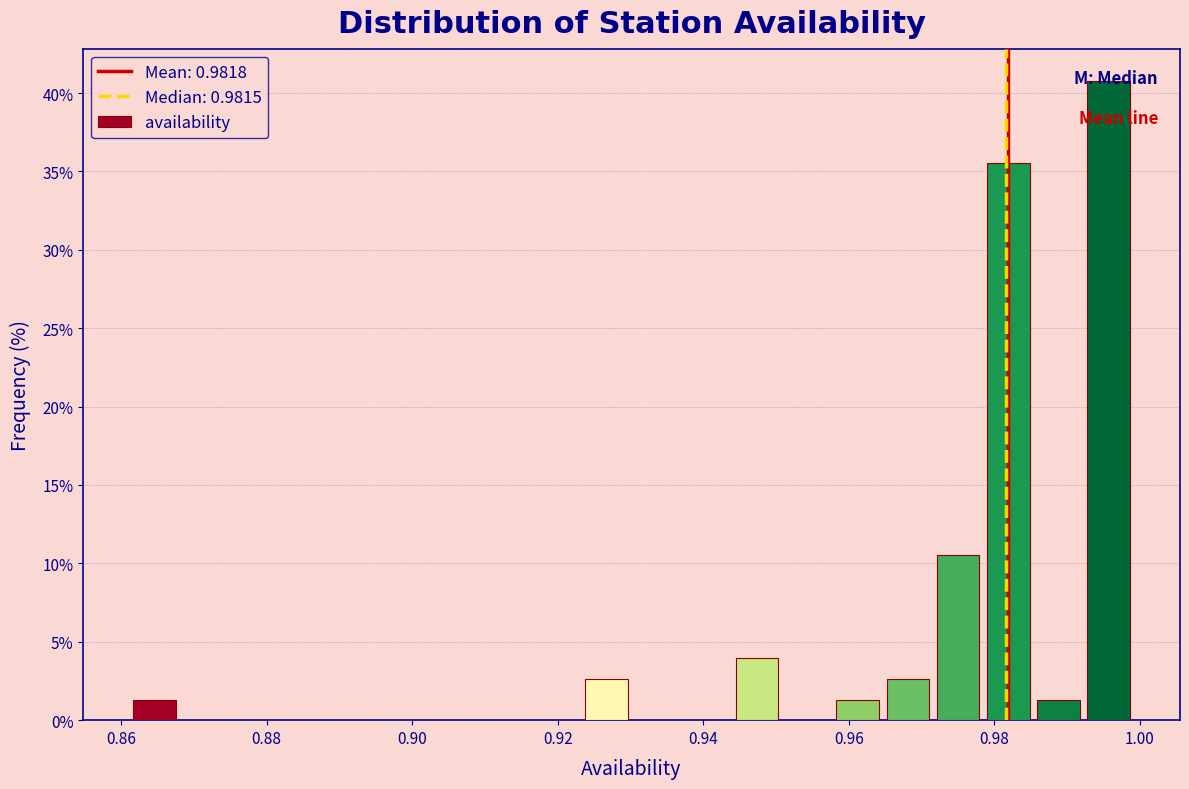

Around what value on the x-axis is the tallest bar? Give the approximate position of its centre, as read against the axis.

0.996